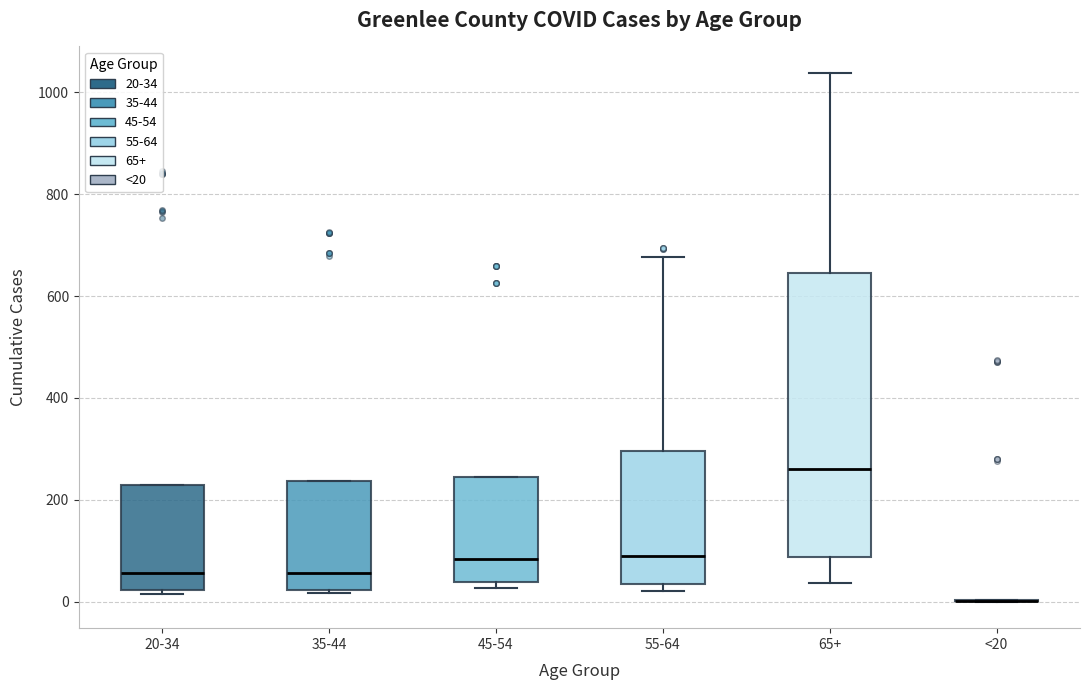

Reading left to right, read every box against the y-axis: the position of its median line, the range the box covers, and the ends of its whiskers. The values are not printed on the chart, so give them approximately, as read against the axis.

20-34: median 60, box 20 to 220, whiskers 20 (just below the box's lower edge) to 220
35-44: median 60, box 20 to 240, whiskers 20 to 240
45-54: median 80, box 40 to 240, whiskers 20 to 240
55-64: median 80, box 40 to 300, whiskers 20 to 680
65+: median 260, box 80 to 640, whiskers 40 to 1040
<20: box collapsed to a line at 0, whiskers 0 to 0